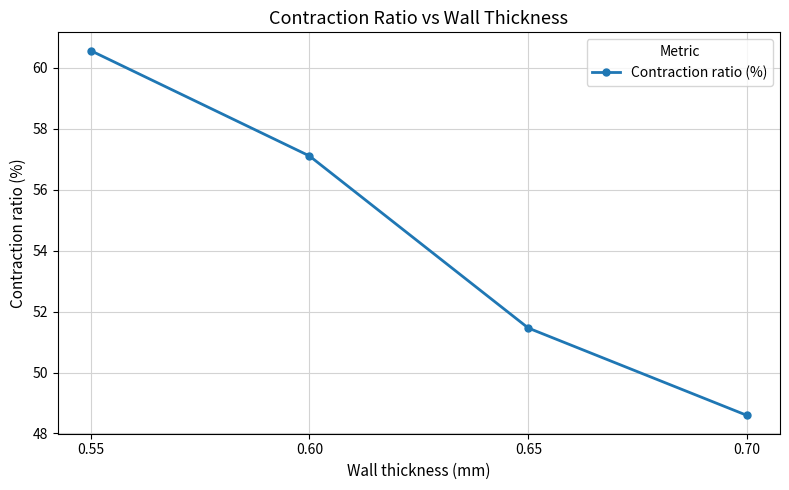

Which category has the highest value across all series?

0.55